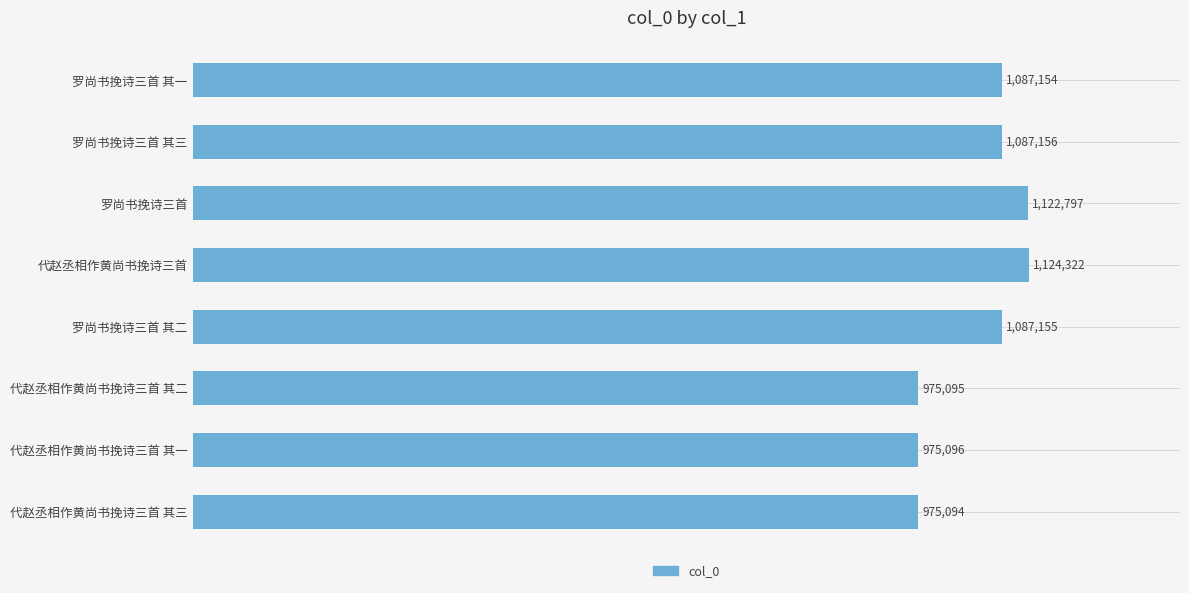

Does the chart contain any negative values?

No